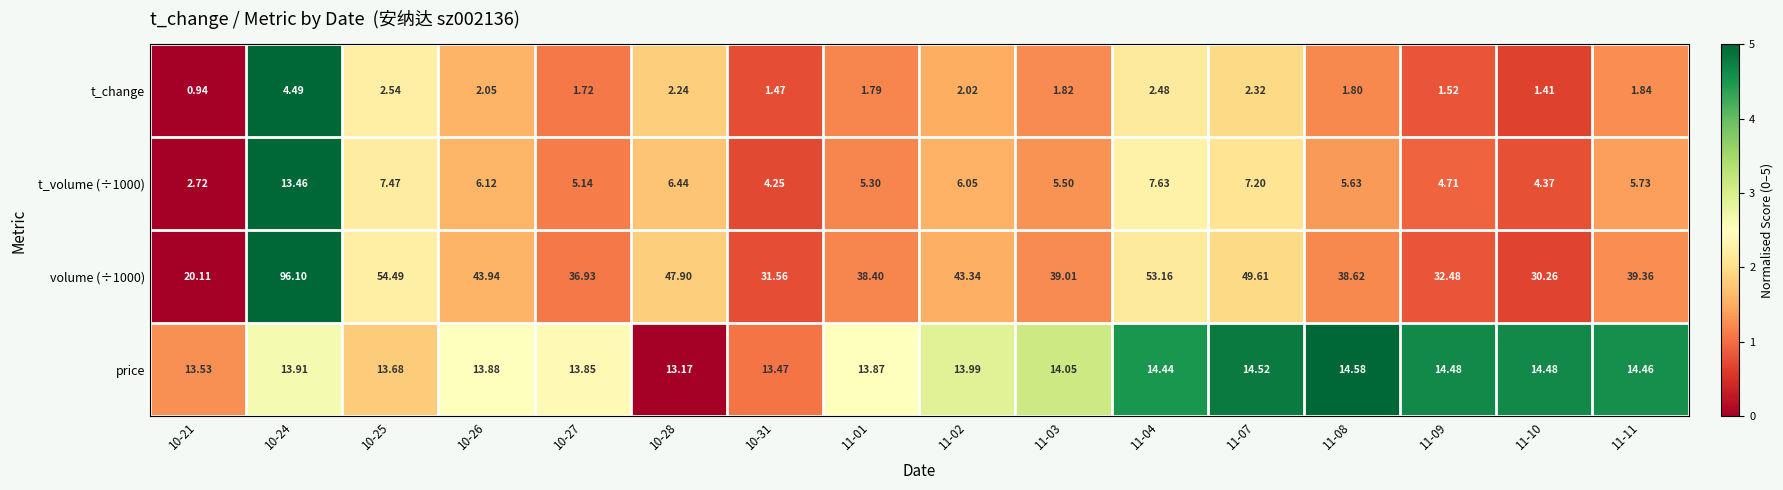

Count the number of data series in this chart.

4